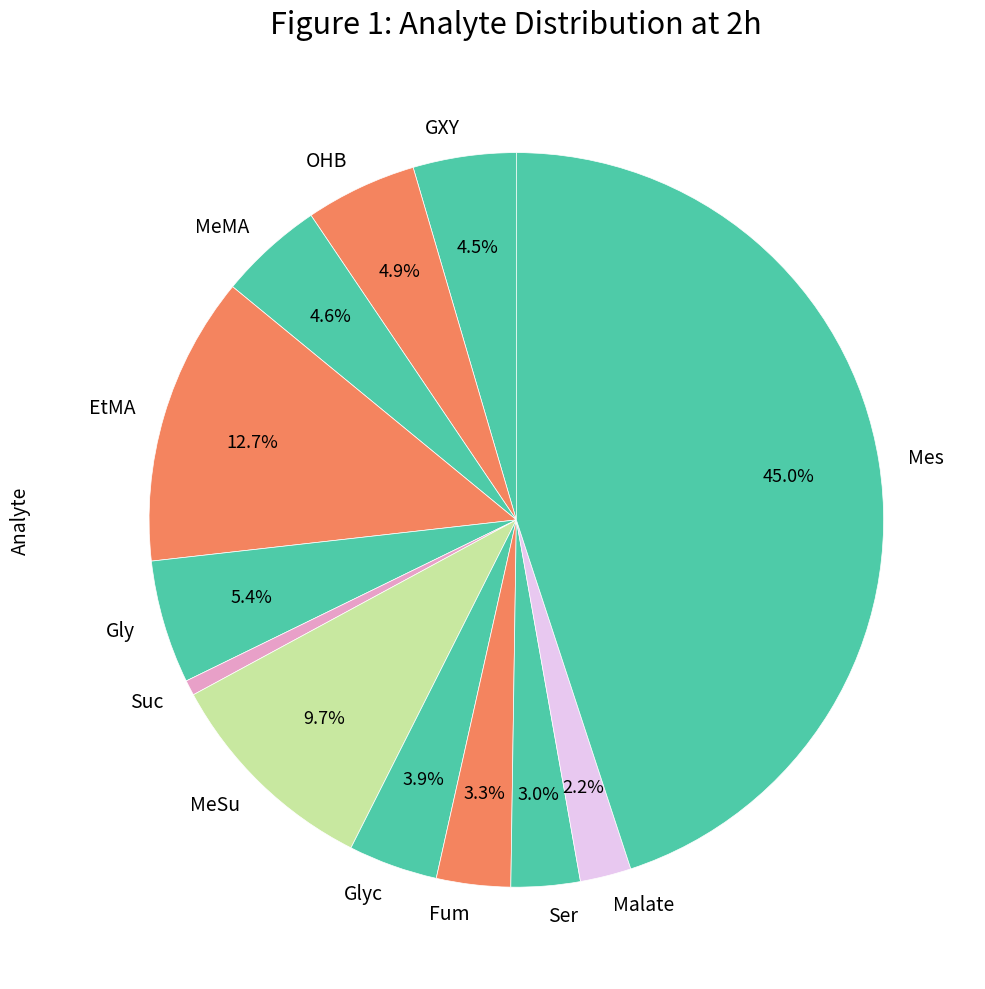

The Fum slice represents 3% of the pie. True or false?

True